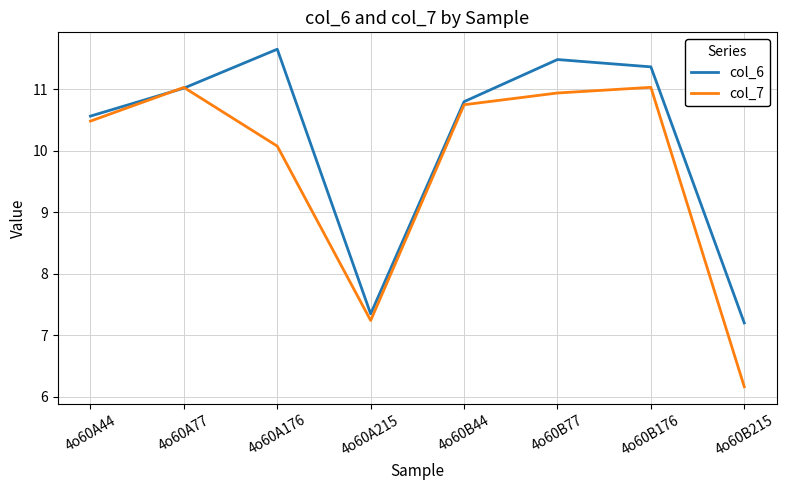

At which label is col_7 closest to 8?

4o60A215